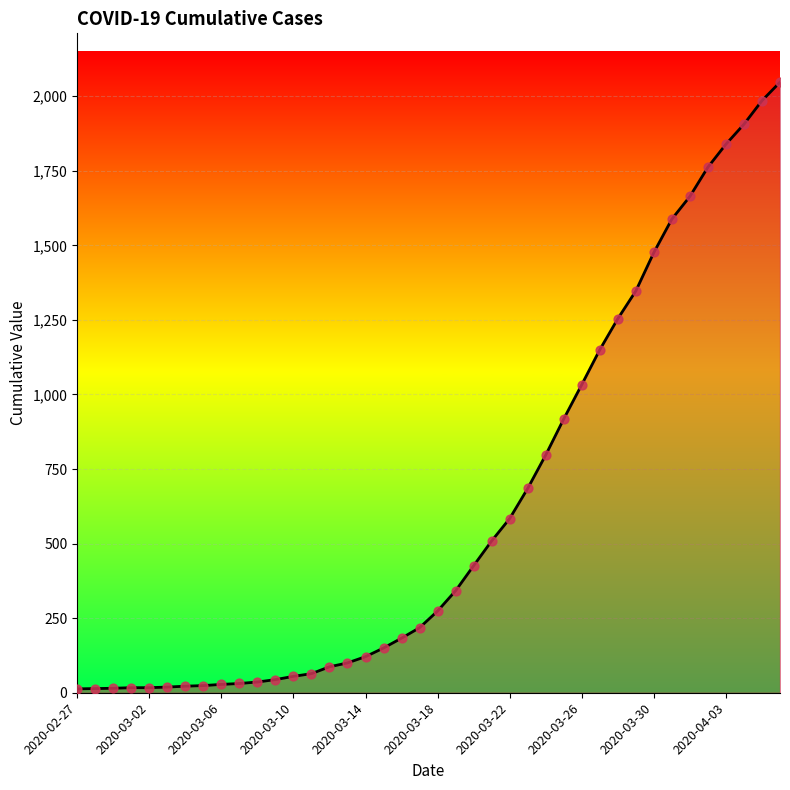

What is the greatest value displayed?

2047